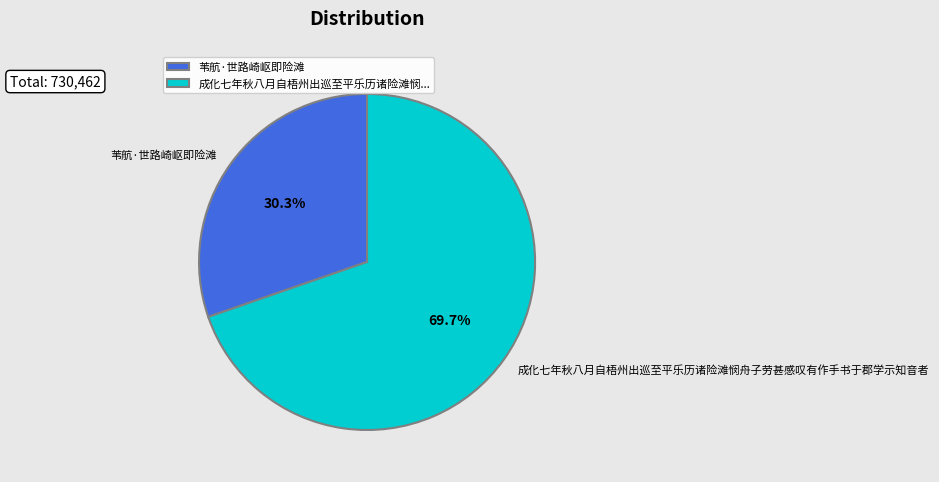

What is the ratio of the value at 成化七年秋八月自梧州出巡至平乐历诸险滩悯舟子劳甚感叹有作手书于郡学示知音者 to the value at 苇航·世路崎岖即险滩?

2.3